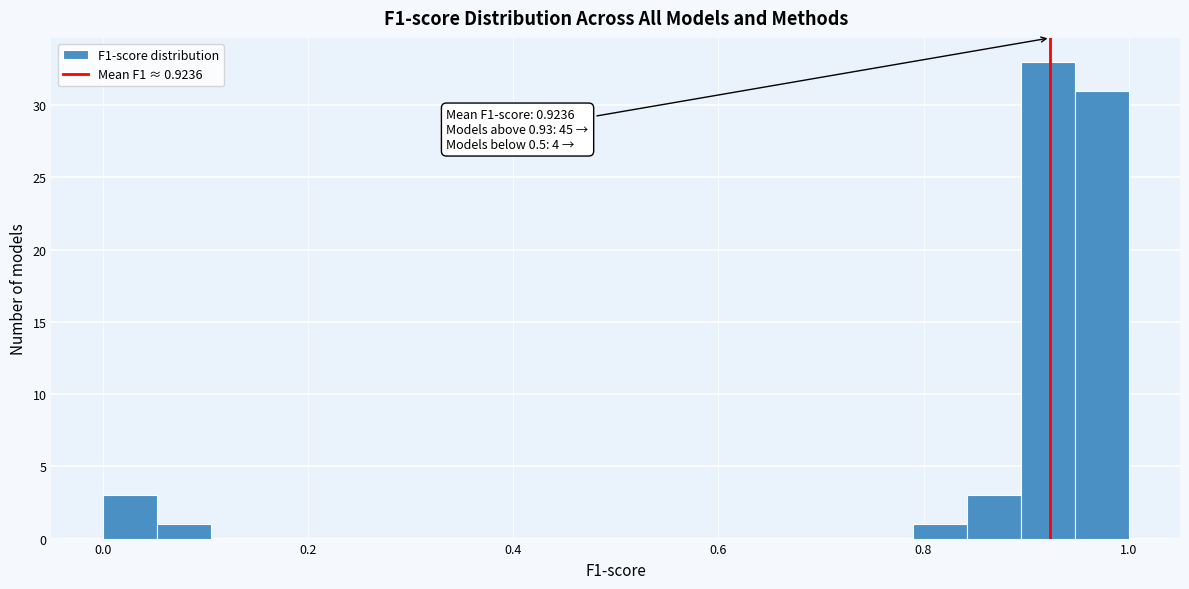

Read against the x-axis, roughly where is the centre of the tallest bar?

0.92